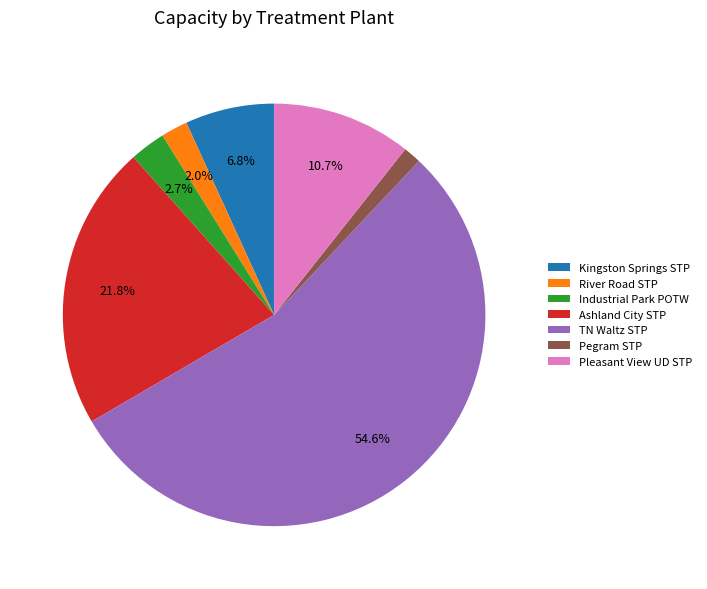

Is TN Waltz STP the majority of the pie?

Yes